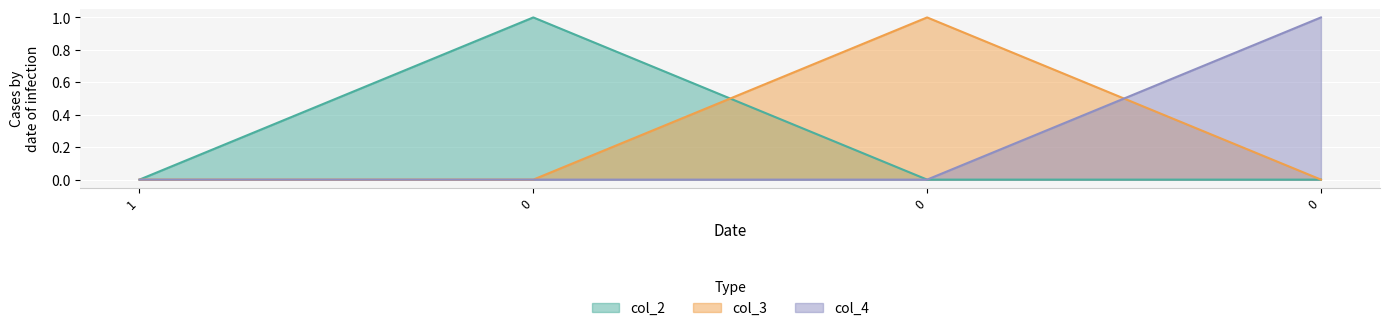

True or false: col_3 and col_4 cross at least once.

True